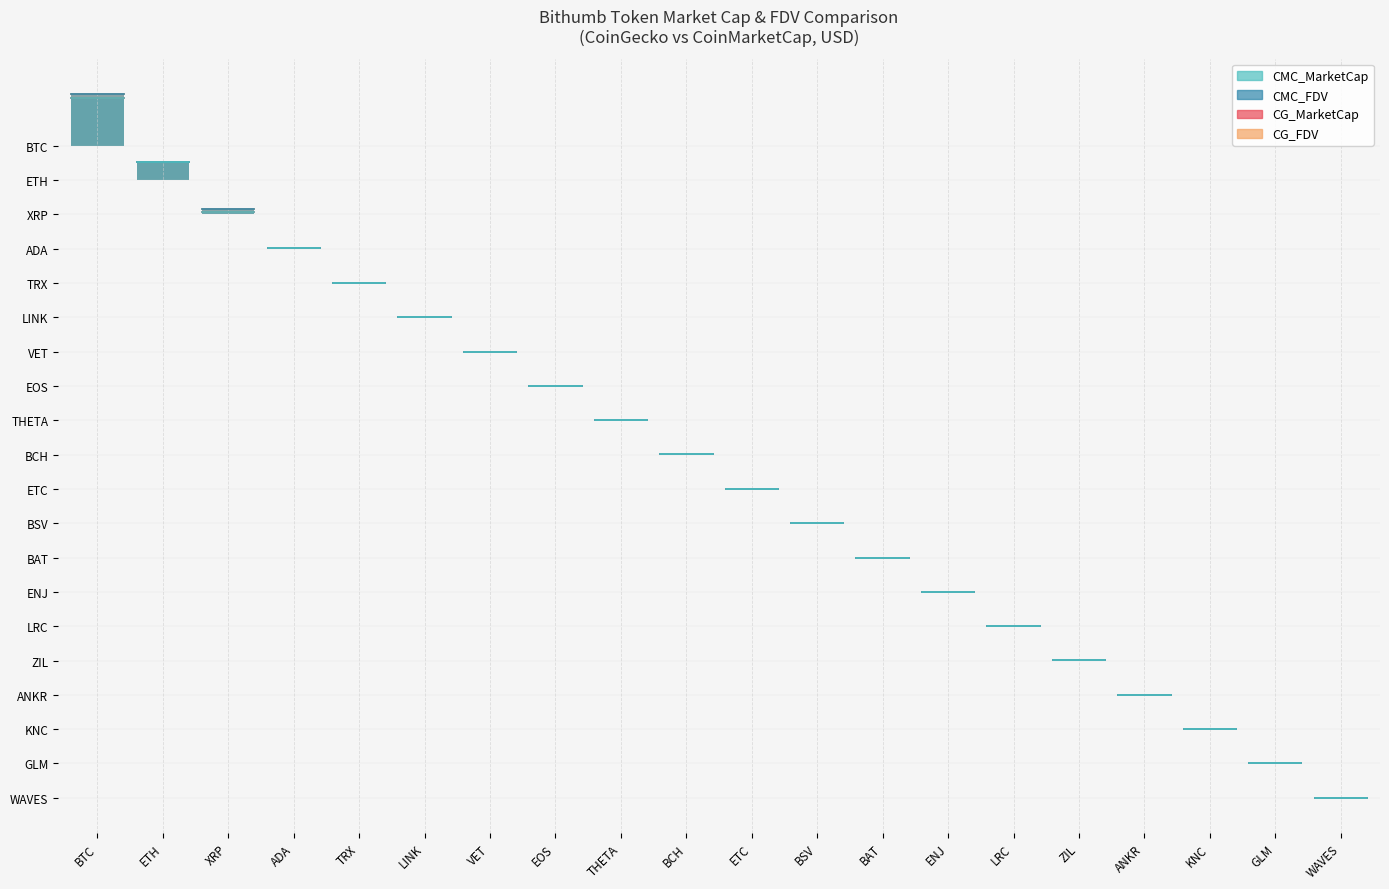

Which series has the largest total across all categories?

CMC_FDV